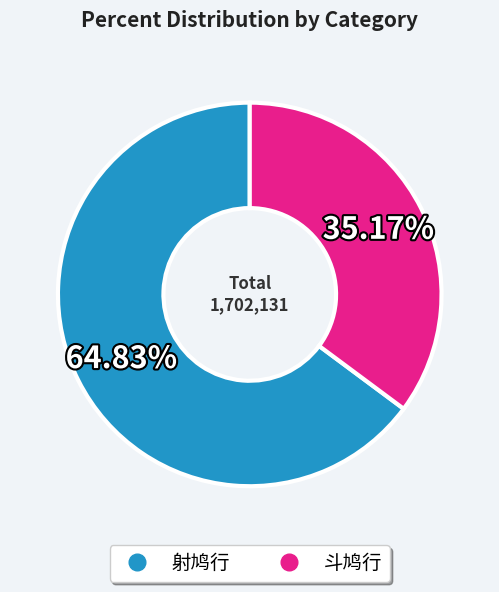

What is the ratio of the value at 射鸠行 to the value at 斗鸠行?

1.8